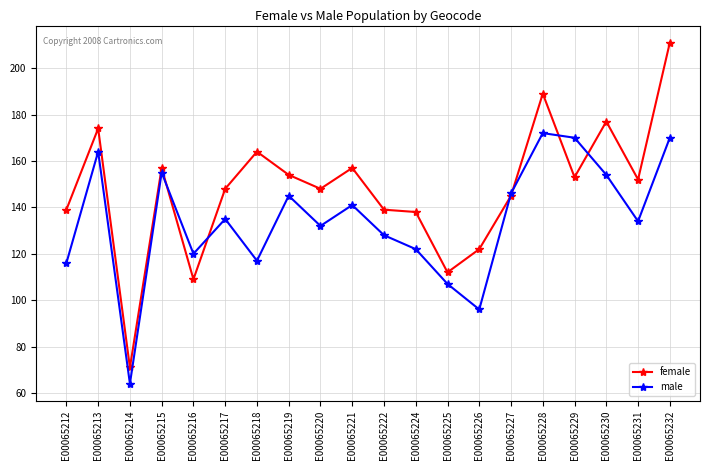

Where is the first local minimum for female?

E00065214